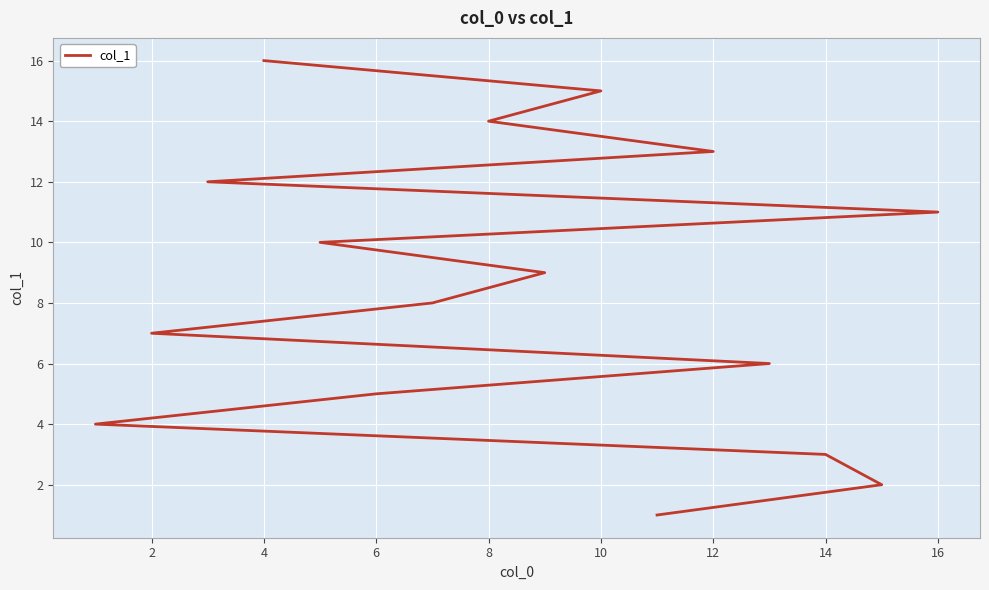

Is this an area chart (filled region under the line)?

No